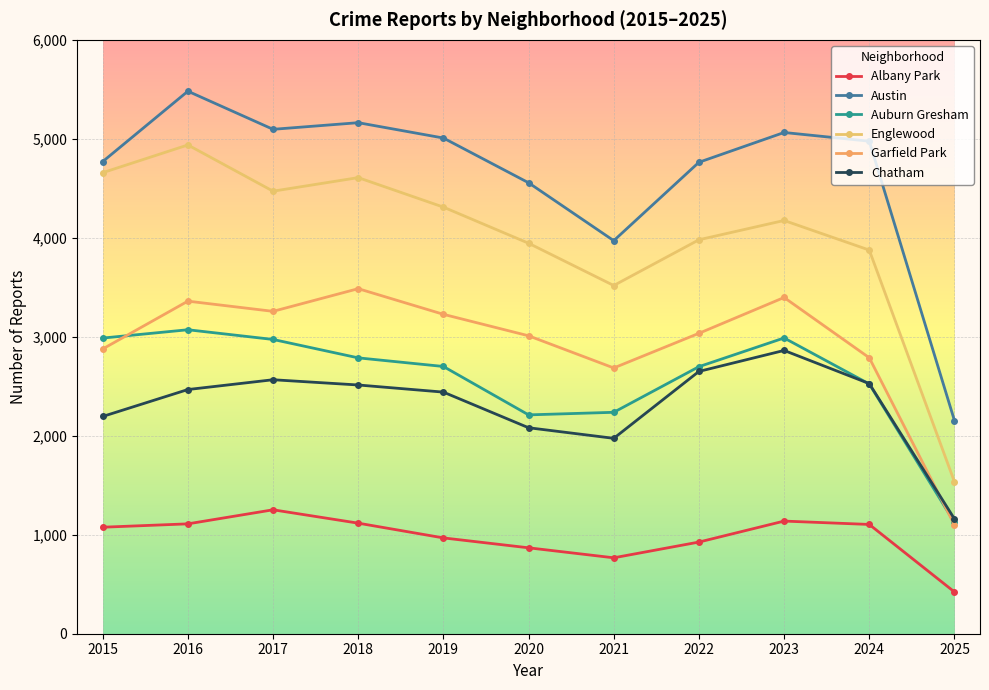

What is the sum of all Englewood values?

44014